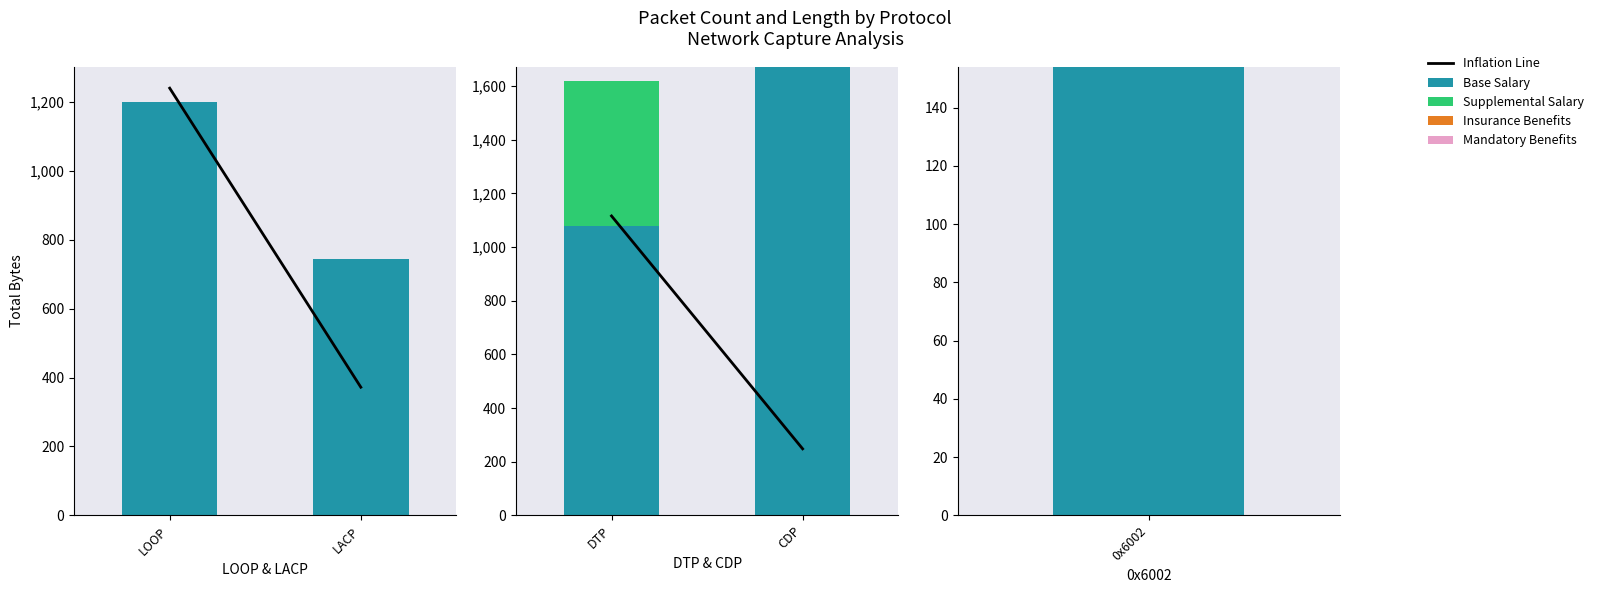

Are the bars grouped side by side (vs. stacked)?

No